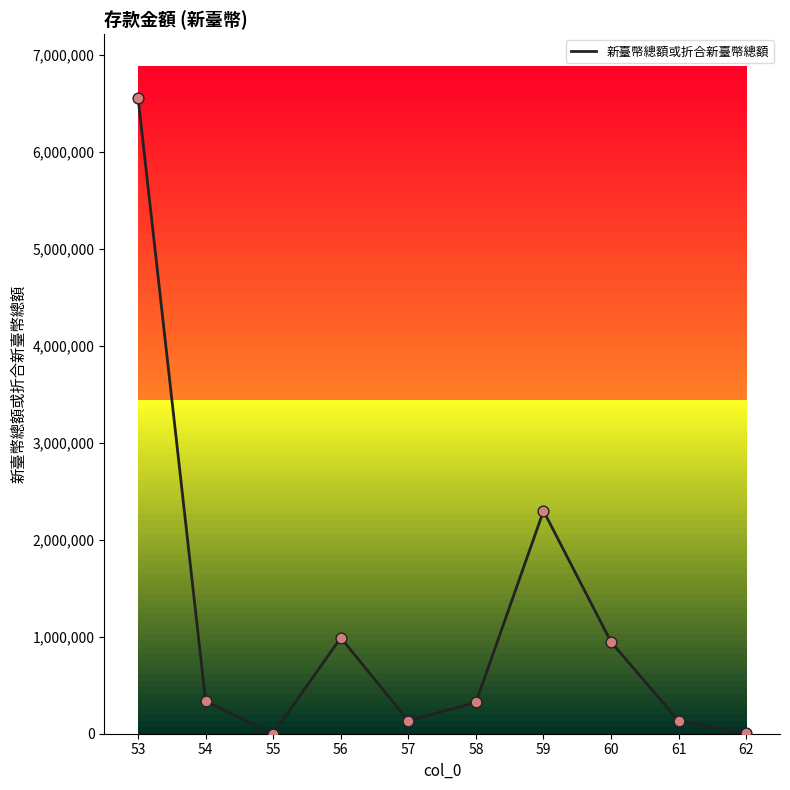

Between 56 and 57, which is larger?

56